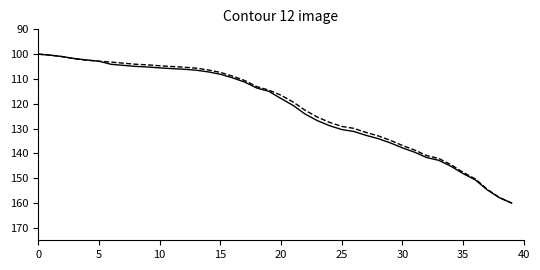

What is the minimum value shown in the chart?

100.0